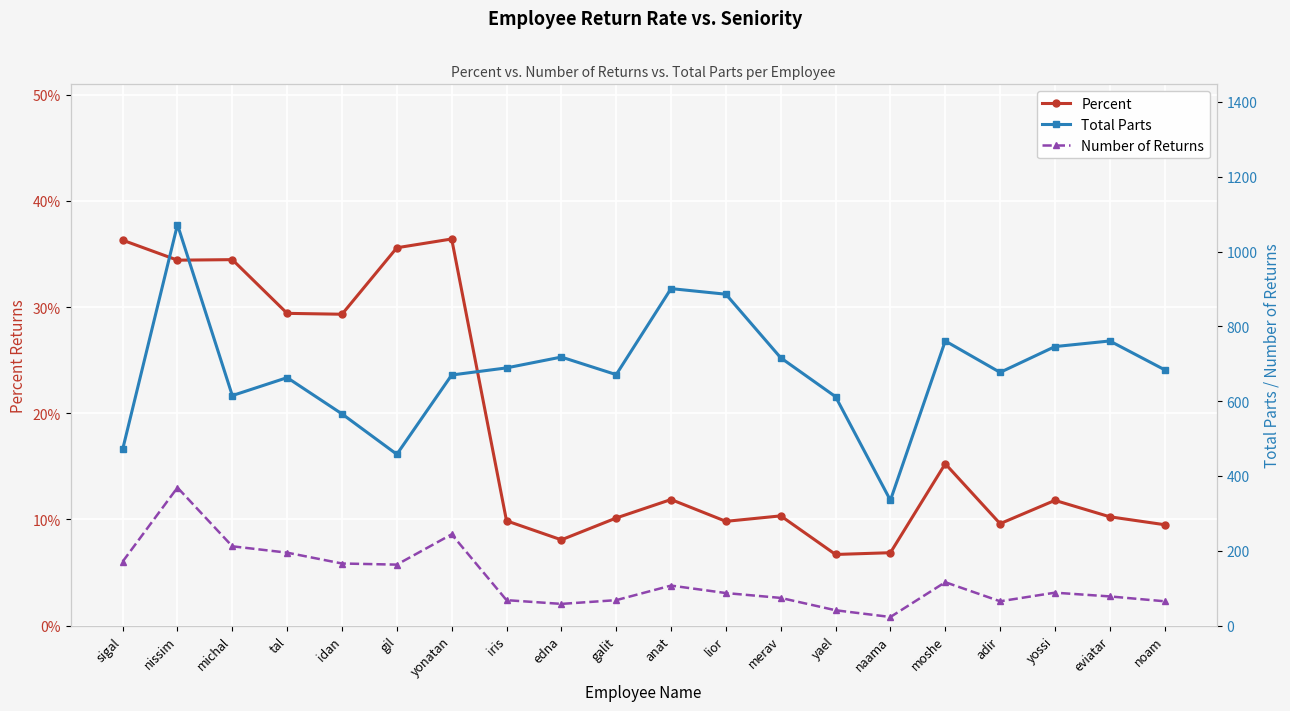

What is the smallest value displayed?

0.1